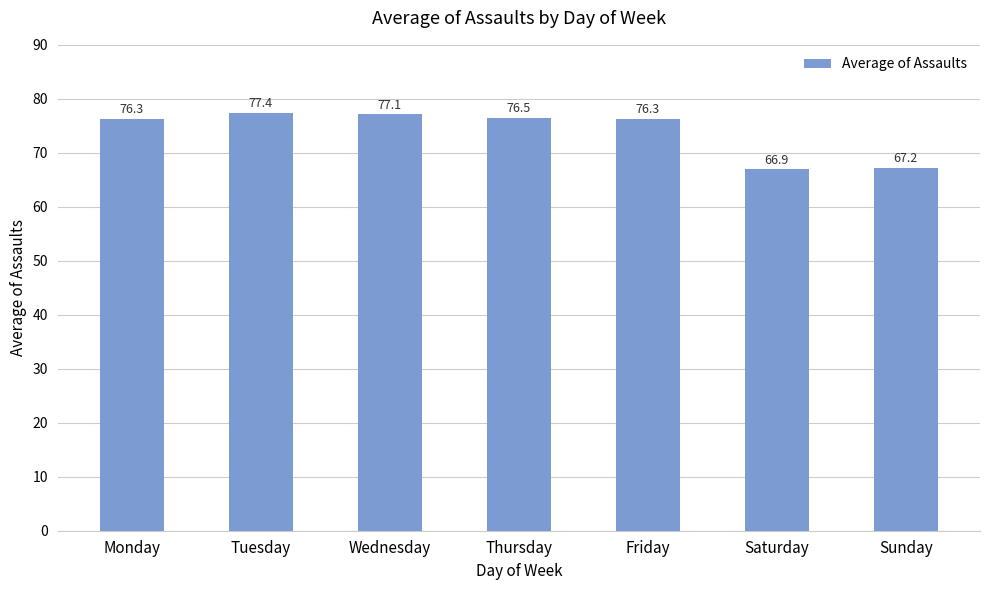

What is the difference between the maximum and minimum values?

10.5